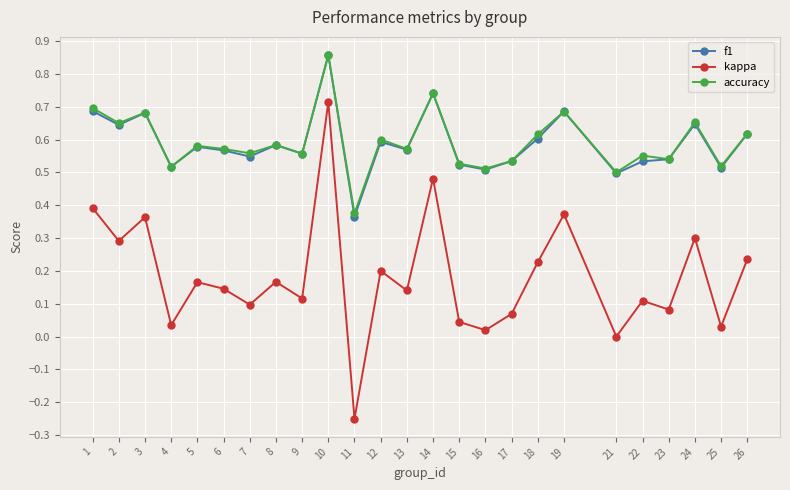

At which category is the sum across all series the highest?

10